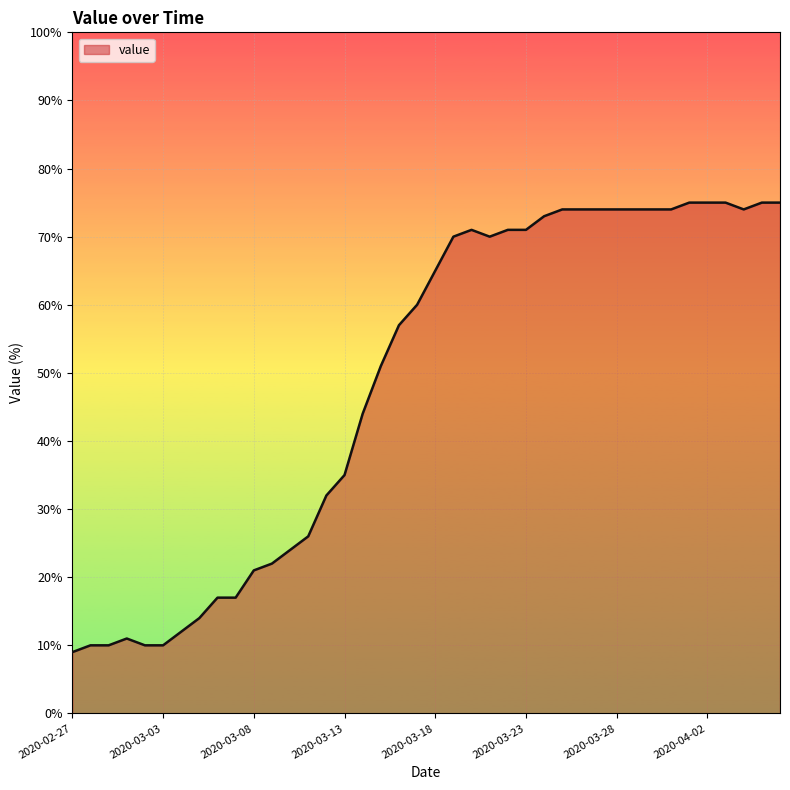

What is the difference between the maximum and minimum values?

66